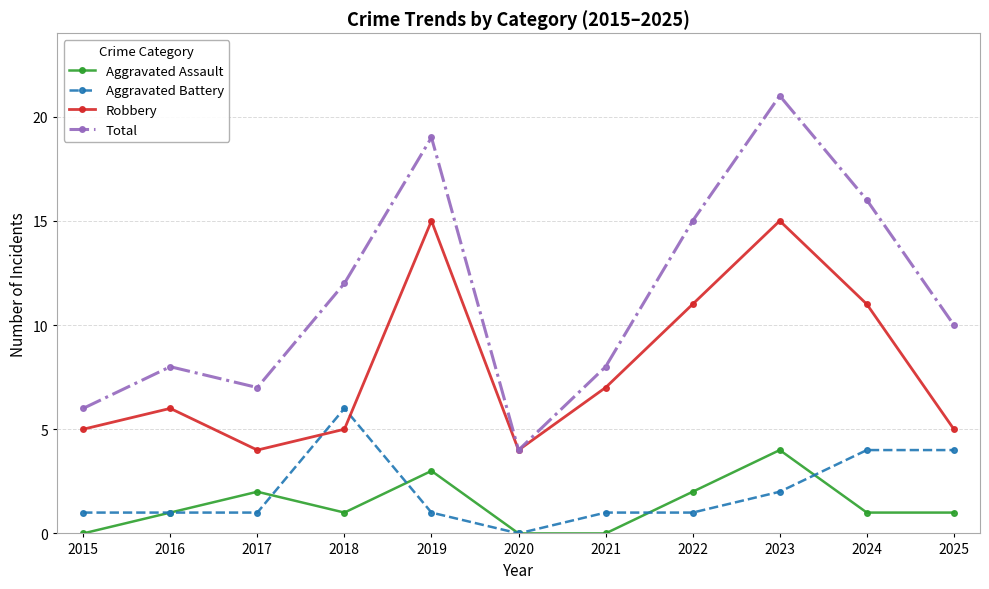

Count the number of categories in the chart.

11